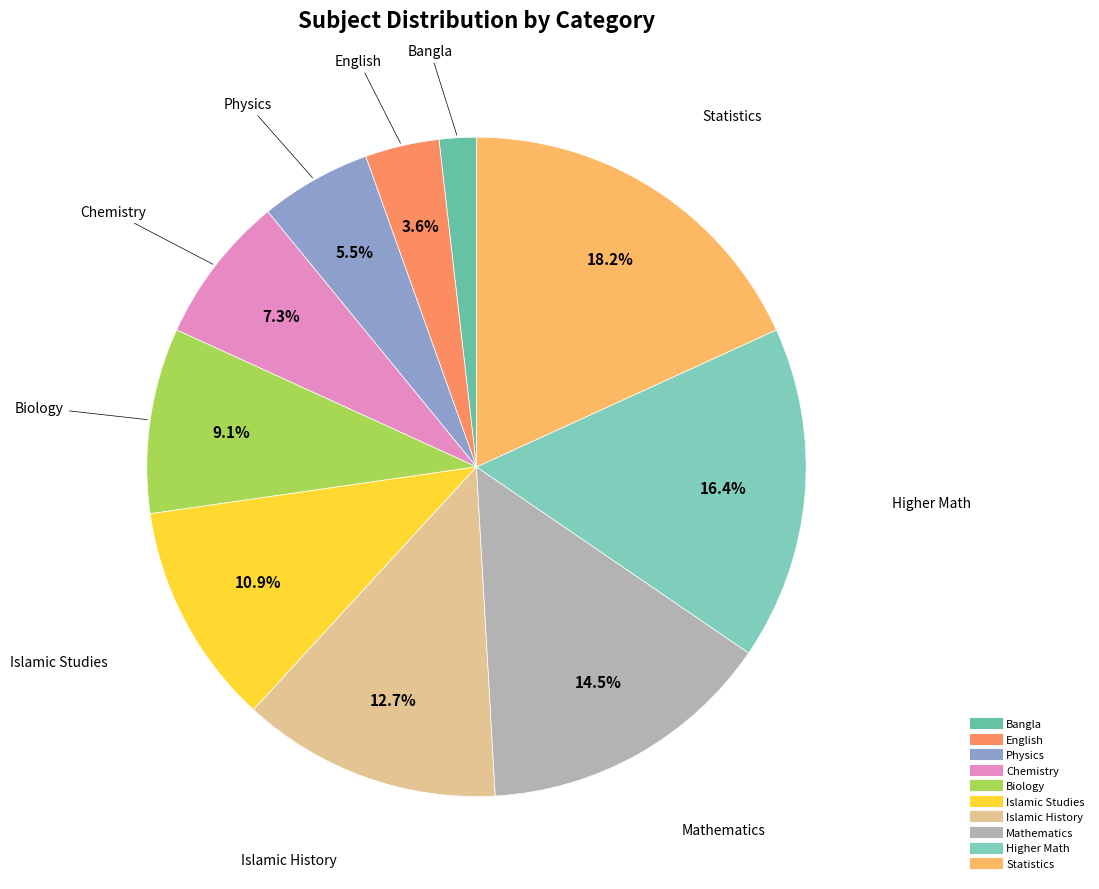

To the nearest percent, what is the average slice percentage?

10%